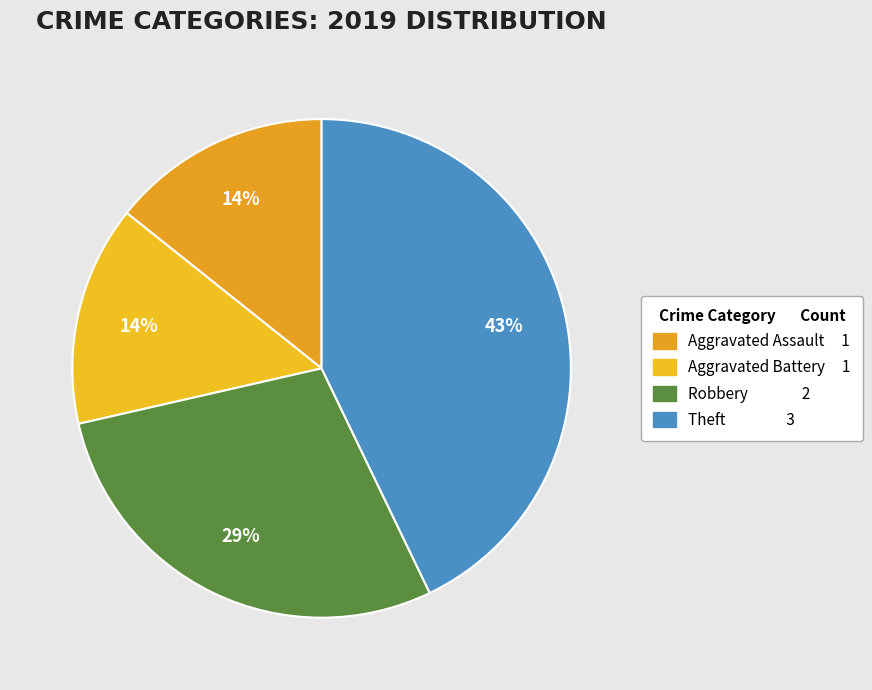

How many slices are in this pie chart?

4